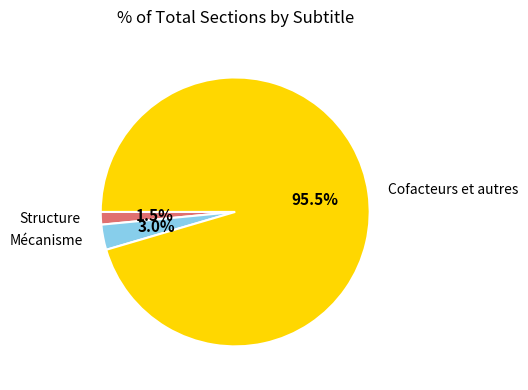

How many segments does this pie chart have?

3